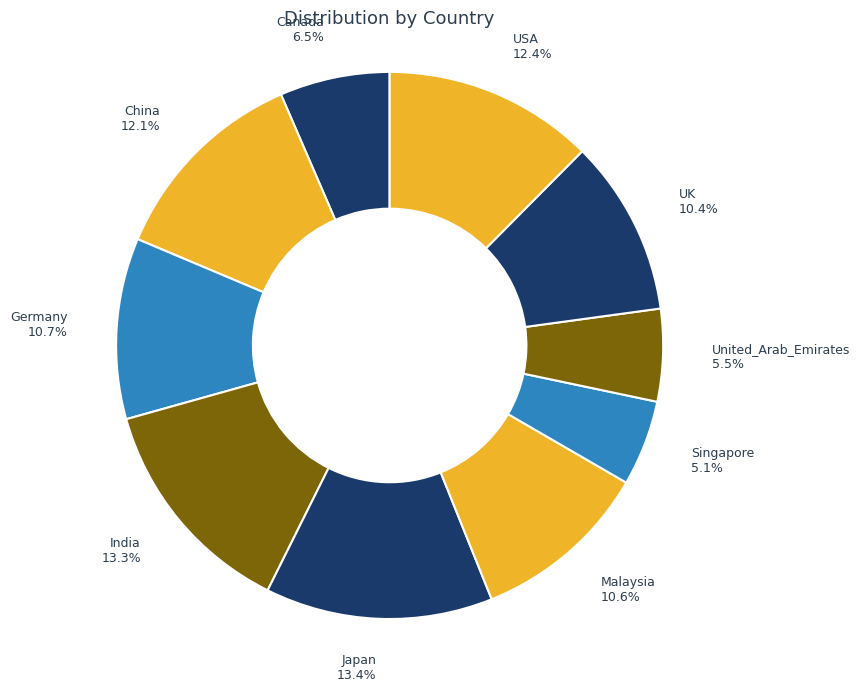

To the nearest percent, what is the difference between the China and Singapore slice percentages?

7%